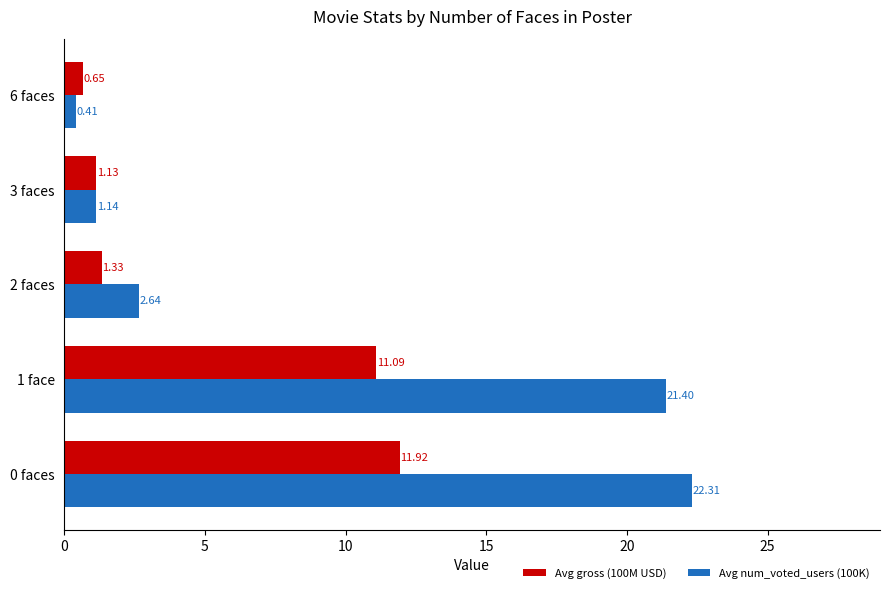

Is the value of Avg gross (100M USD) at 6 faces greater than the value of Avg num_voted_users (100K) at 3 faces?

No